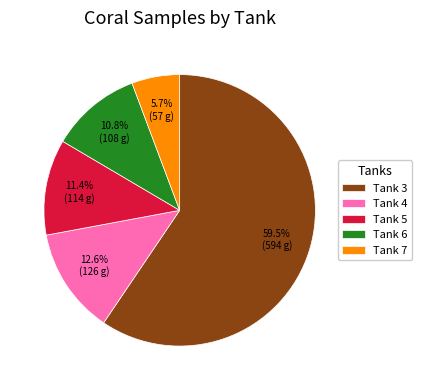

True or false: Tank 5 accounts for 11% of the total.

True